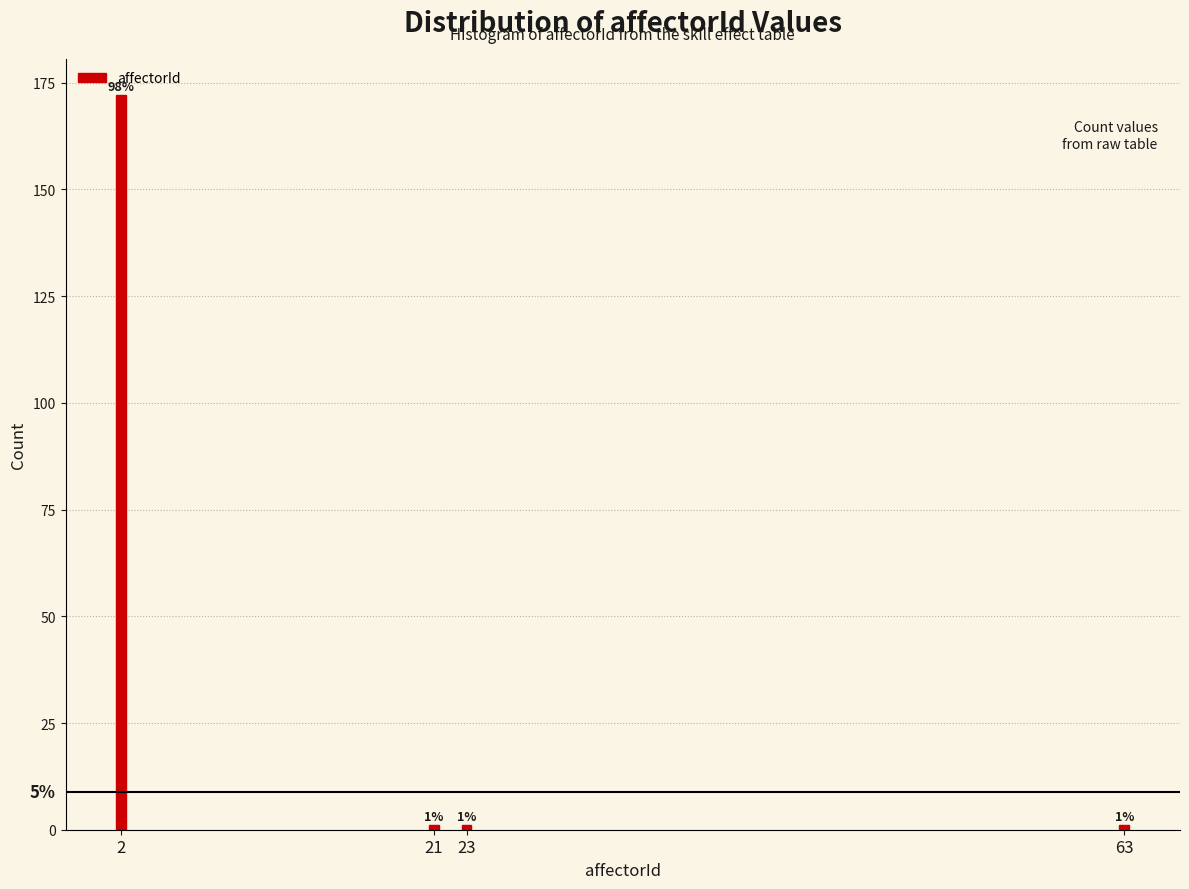

Reading left to right, extract all data points from this chart.

172	1	1	1